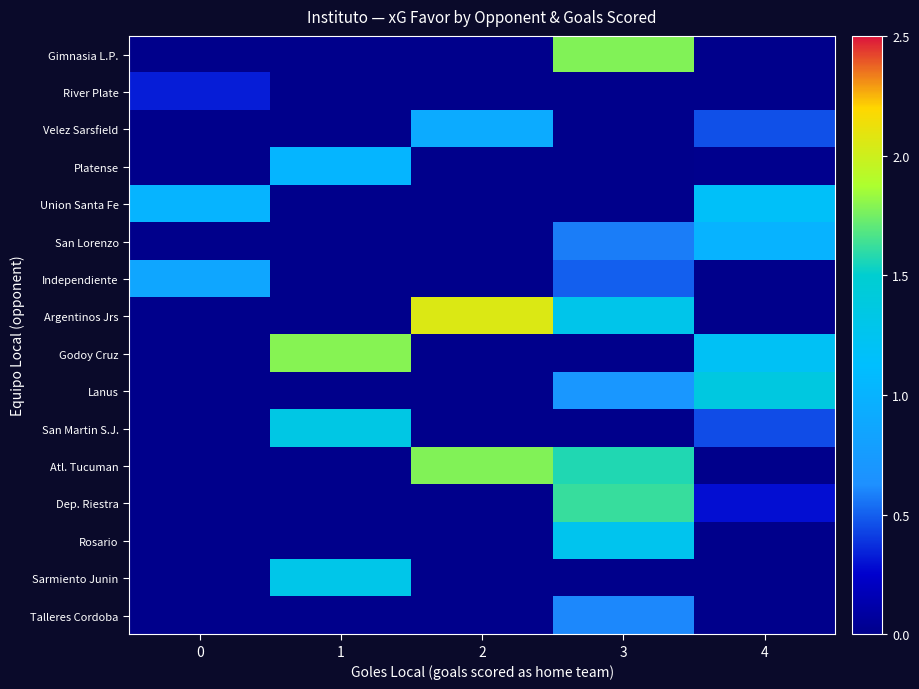

At how many categories does at least one series exceed 1?

5